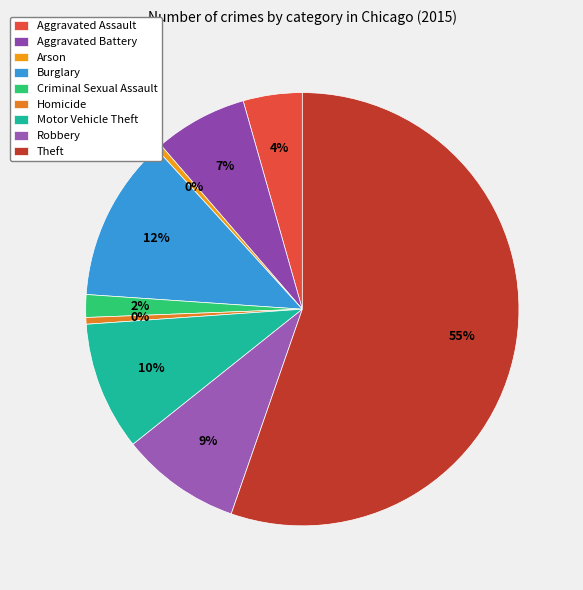

Which slice is the smallest?

Arson